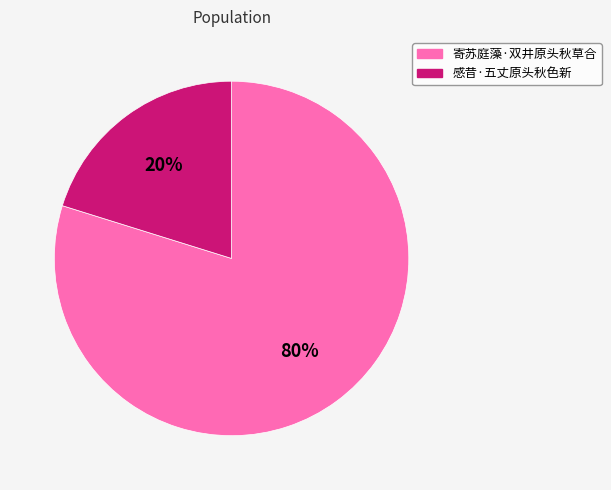

Approximately how many times larger is the value at 寄苏庭藻·双井原头秋草合 compared to 感昔·五丈原头秋色新?

4.0